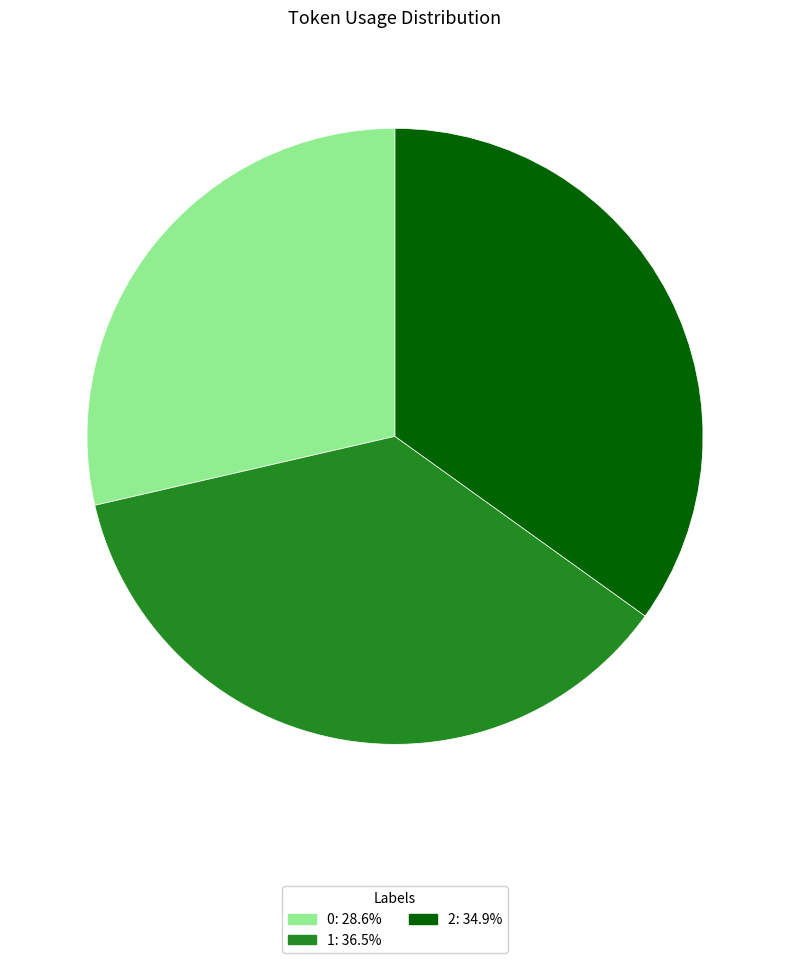

The 1 slice represents 47% of the pie. True or false?

False